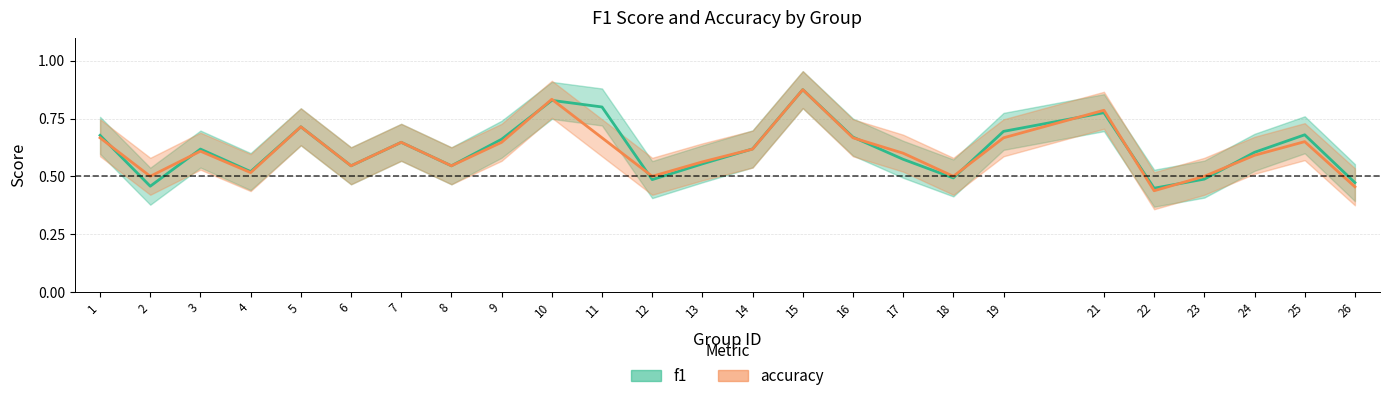

Is it true that f1 equals 0.8 at 10?

True